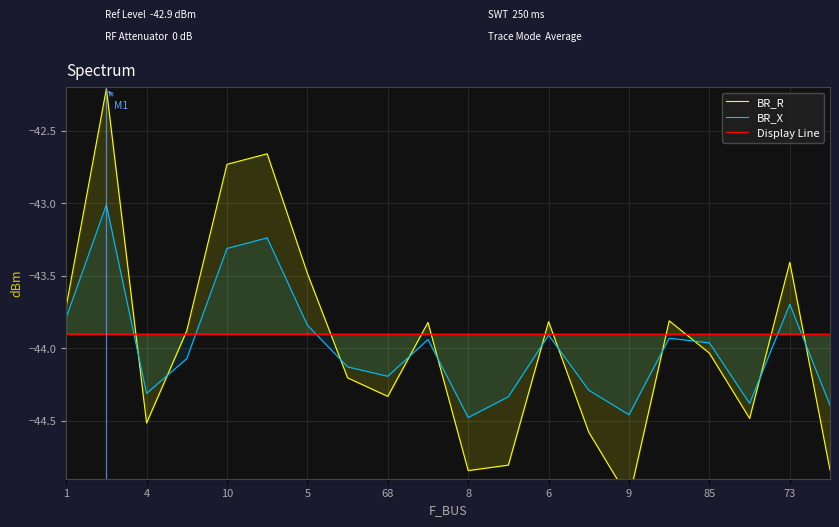

What is the difference between the BR_X values at 5 and 1?

0.1